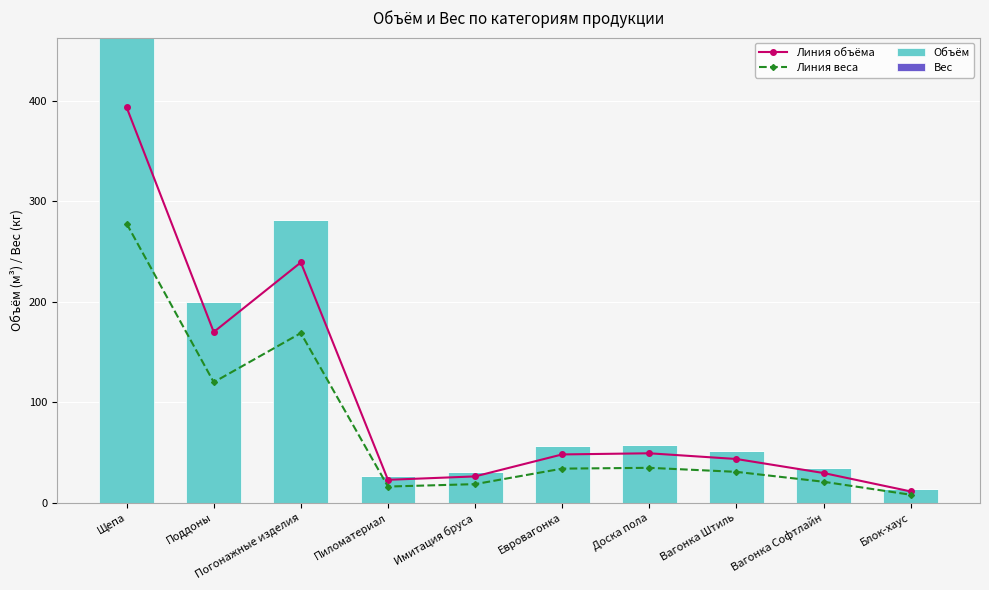

What is the label of the 9th bar from the right?

Поддоны